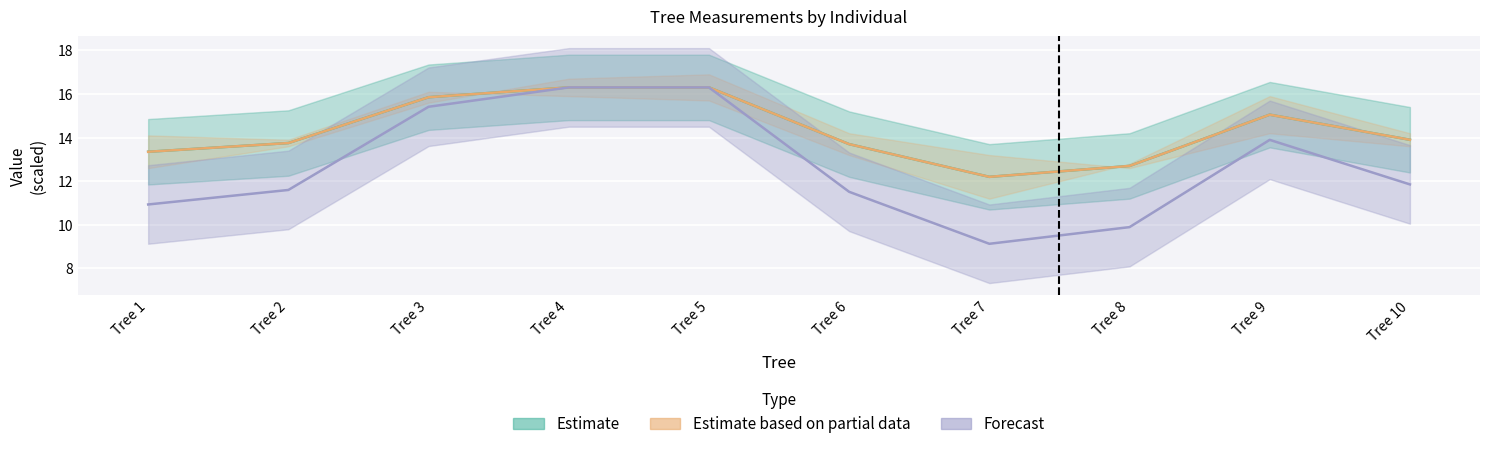

True or false: Estimate has more than 1 interior local peaks.

False